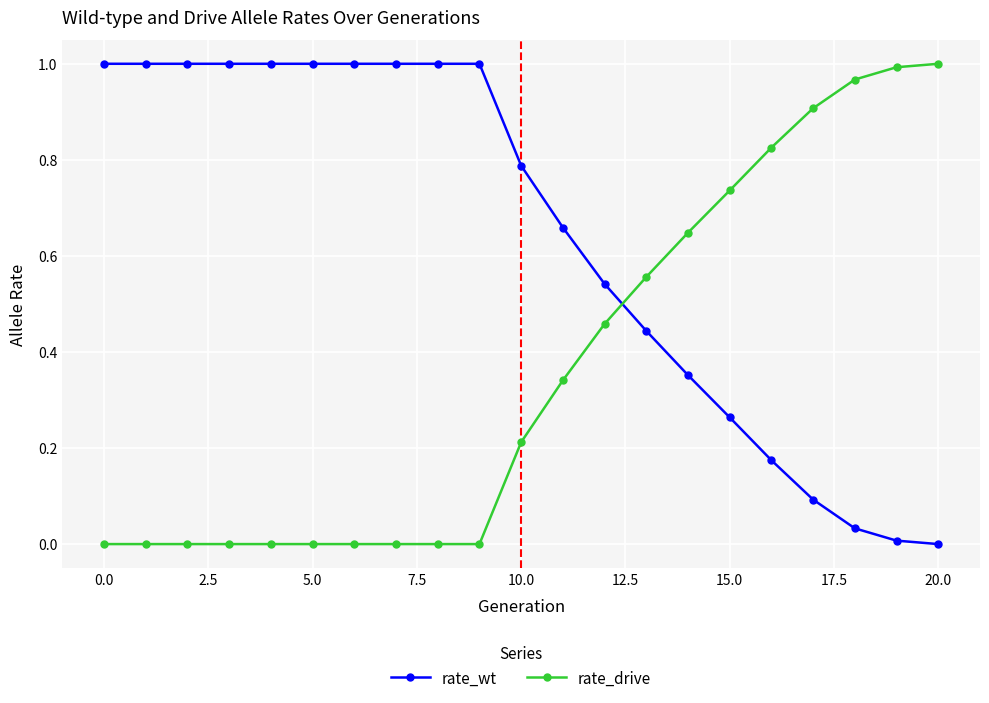

What is the sum of all rate_drive values?

7.6